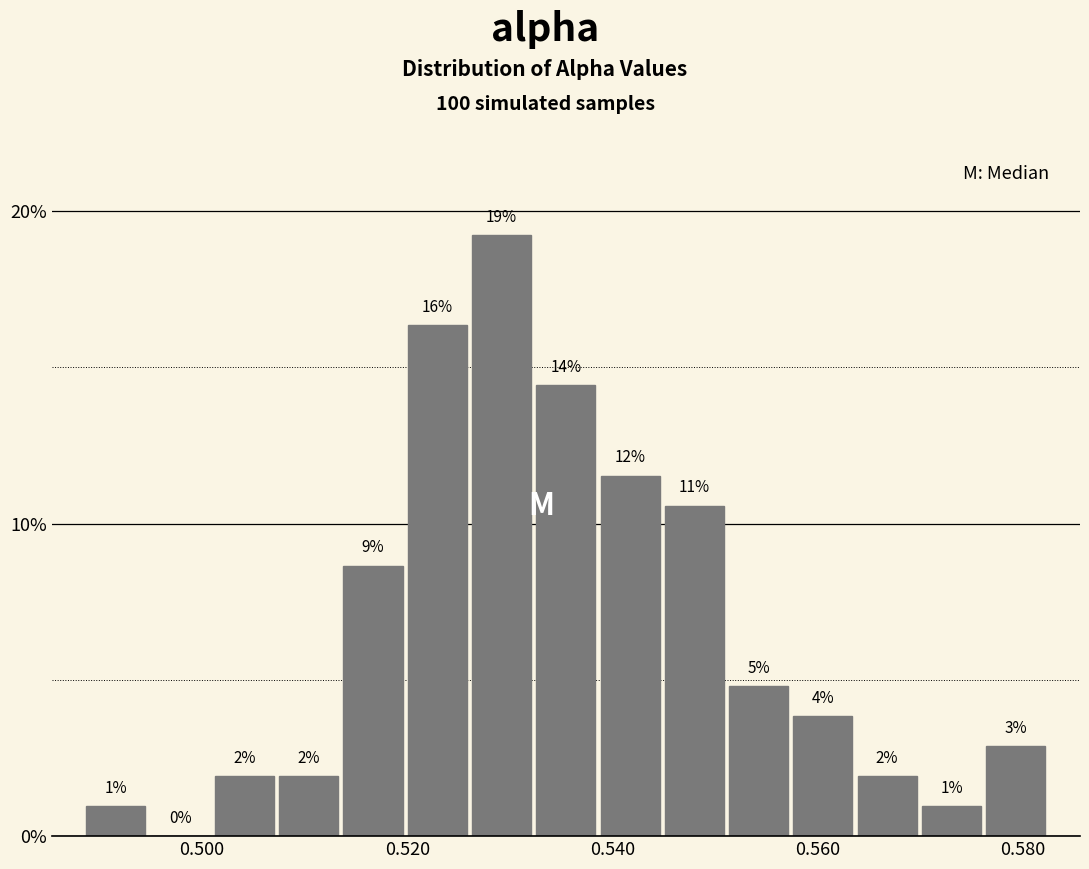

Read against the x-axis, roughly where is the centre of the tallest bar?

0.530